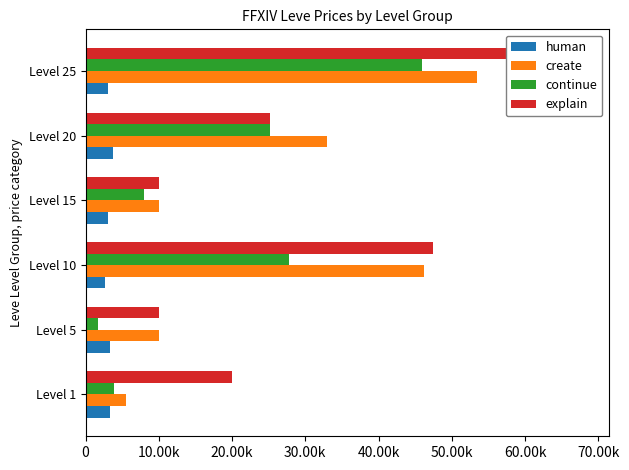

What position from the left is 50.00k?

6